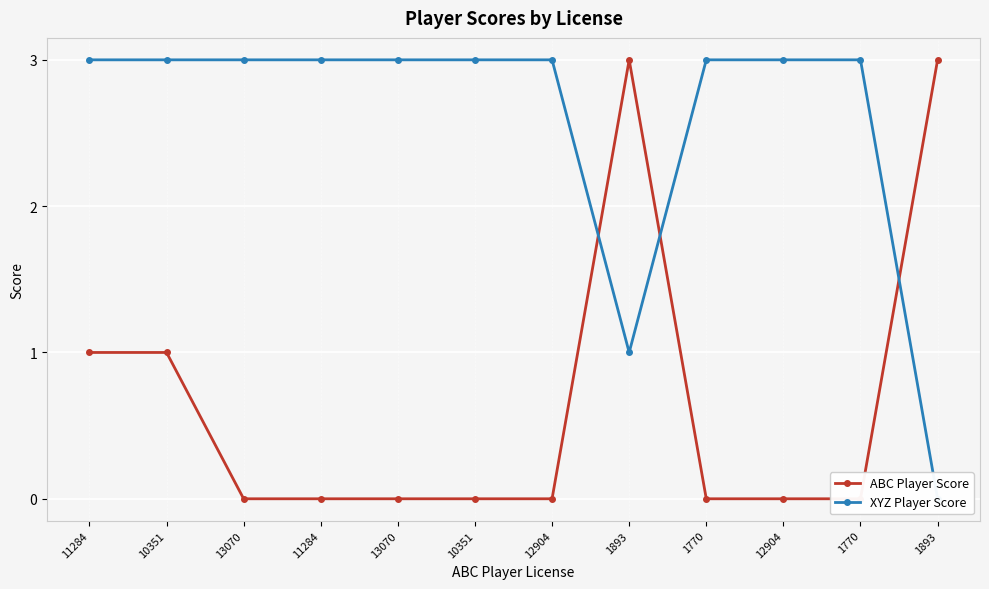

At how many categories does at least one series exceed 2?

12